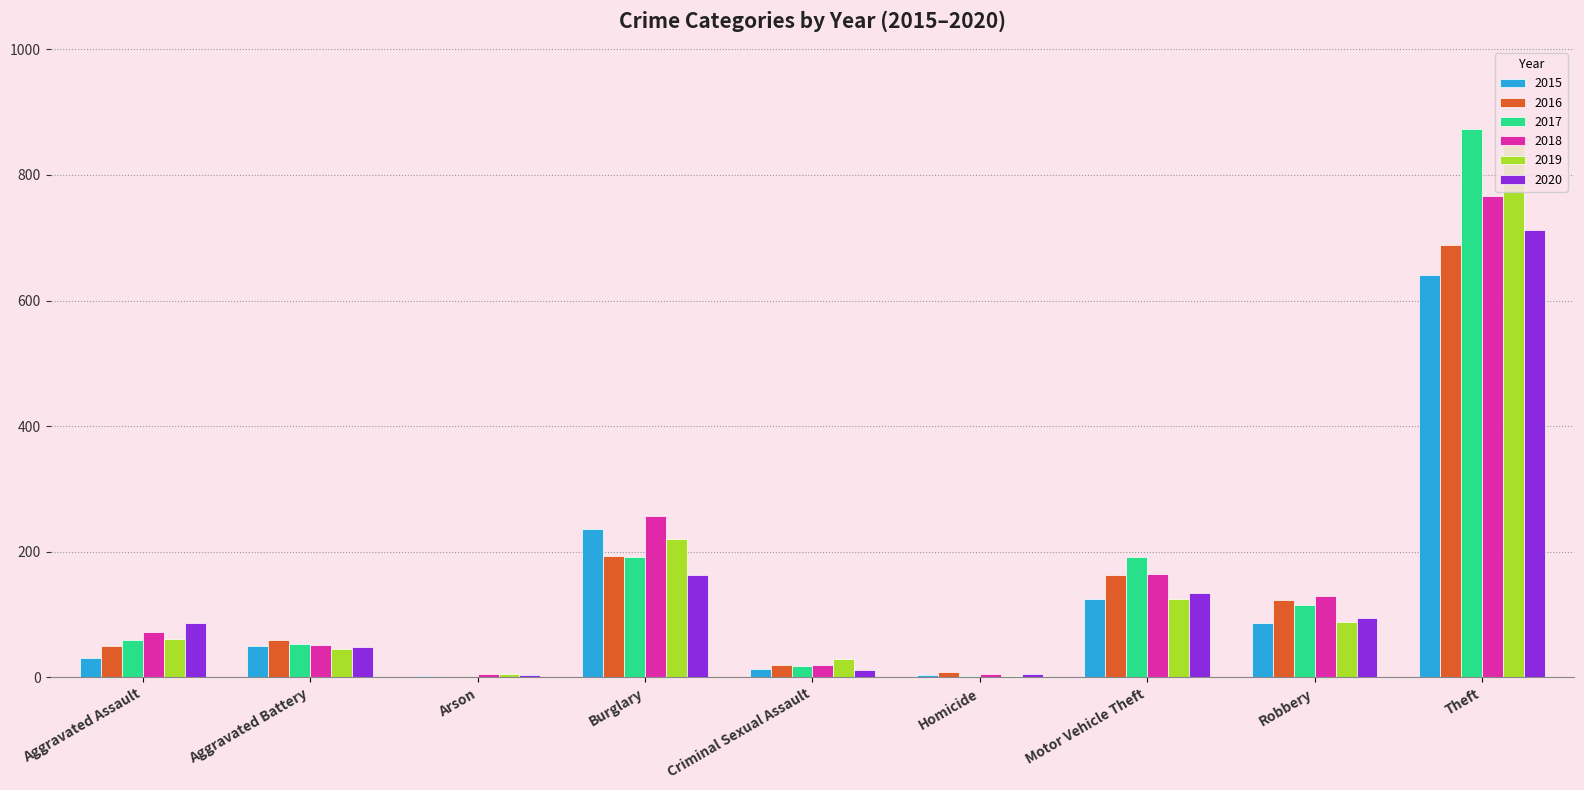

Between Burglary and Robbery, which series saw the biggest shift?

2015